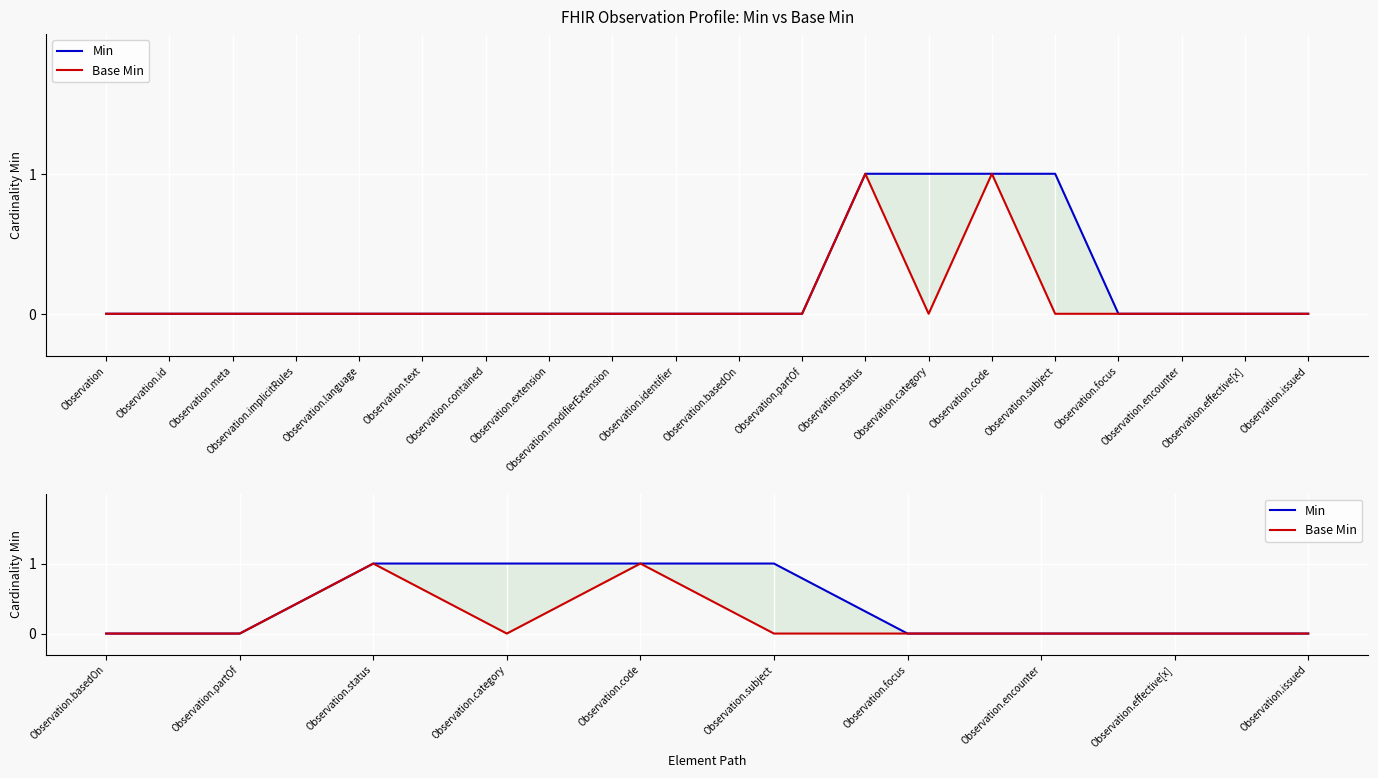

The Base Min series shows -1 at Observation.effective[x]. True or false?

False